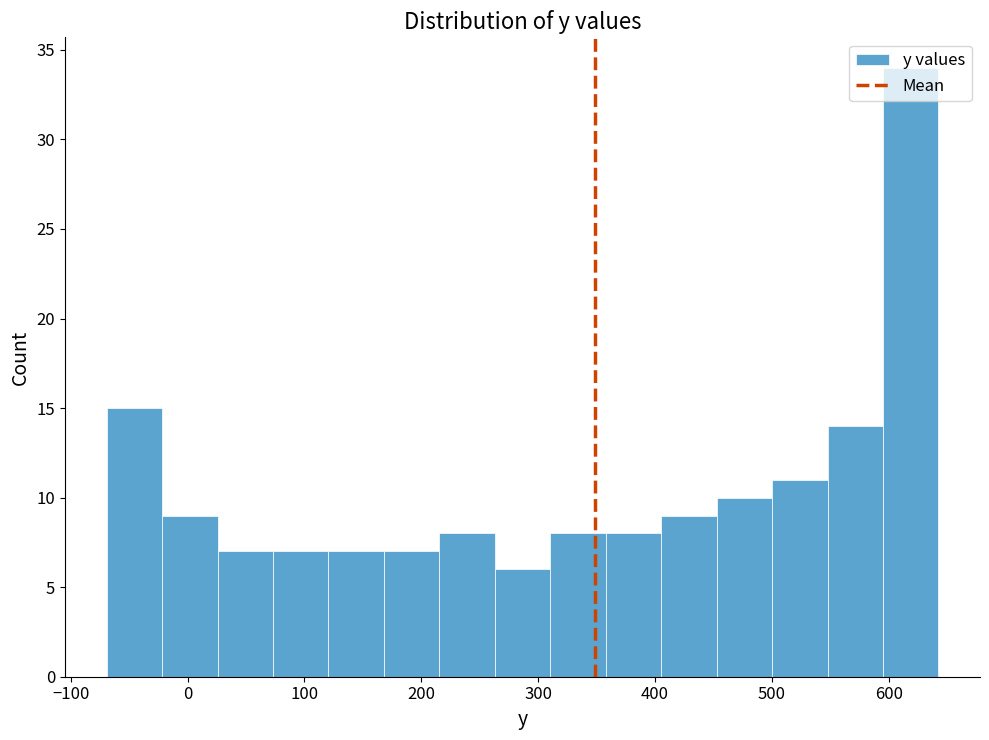

Reading left to right, list every bar in this chart as the range it spans on the x-axis followed by its height. Neither the bar edges nor the heights are printed on the chart, so give them approximately, as read against the axes.

-70 to -20: 15
-20 to 30: 9
30 to 70: 7
70 to 120: 7
120 to 170: 7
170 to 220: 7
220 to 260: 8
260 to 310: 6
310 to 360: 8
360 to 410: 8
410 to 450: 9
450 to 500: 10
500 to 550: 11
550 to 600: 14
600 to 640: 34